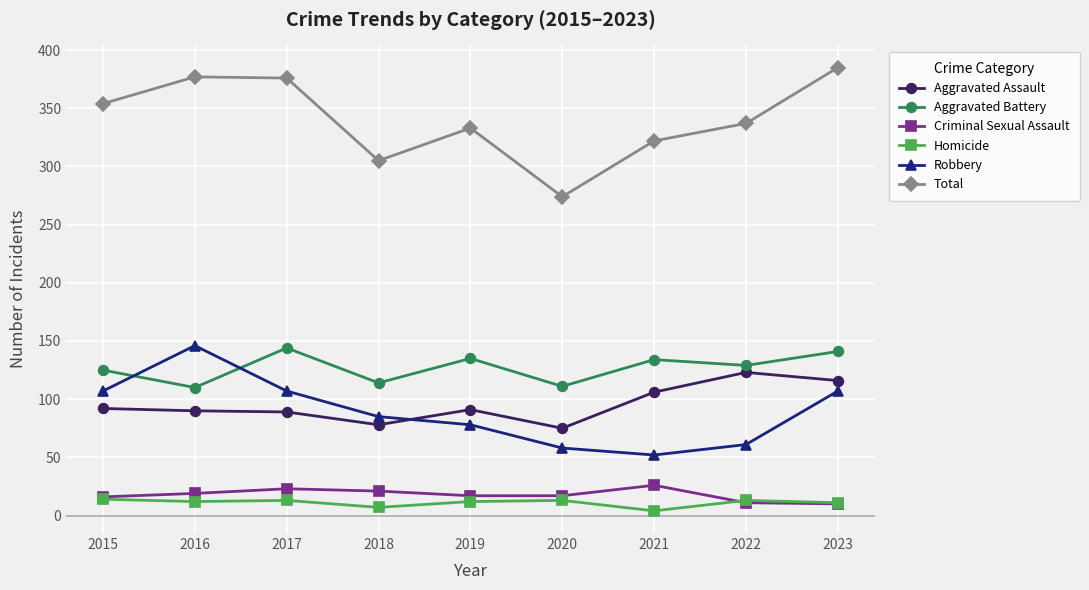

Which series has the largest range (max minus min)?

Total